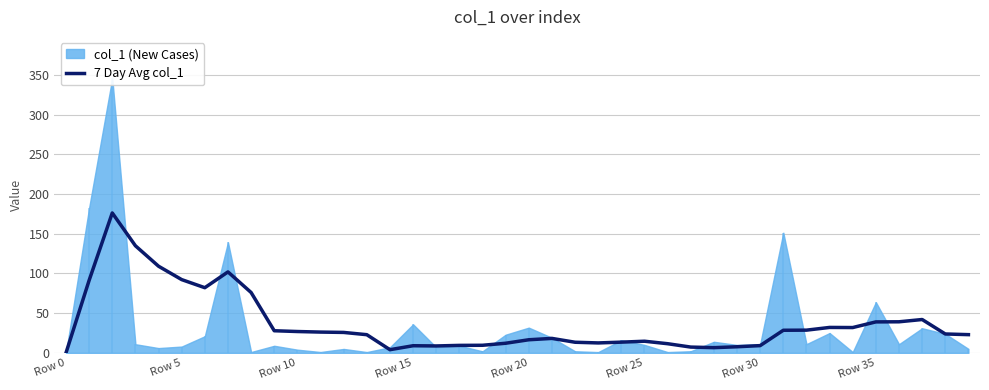

What value does the data have at 14?

4.0